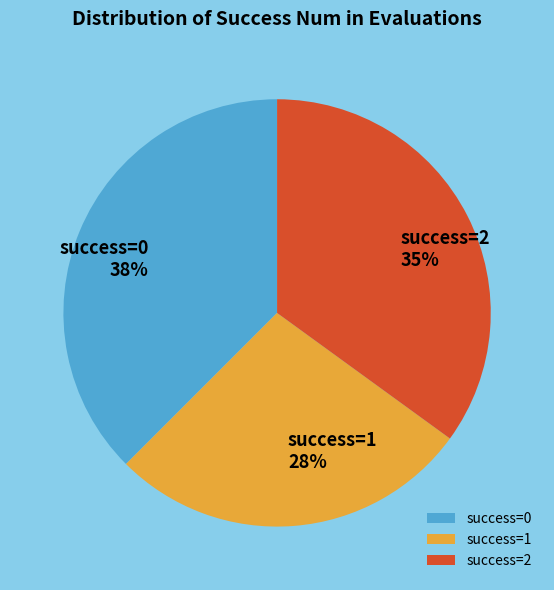

To the nearest percent, what portion does success=1 represent?

28%